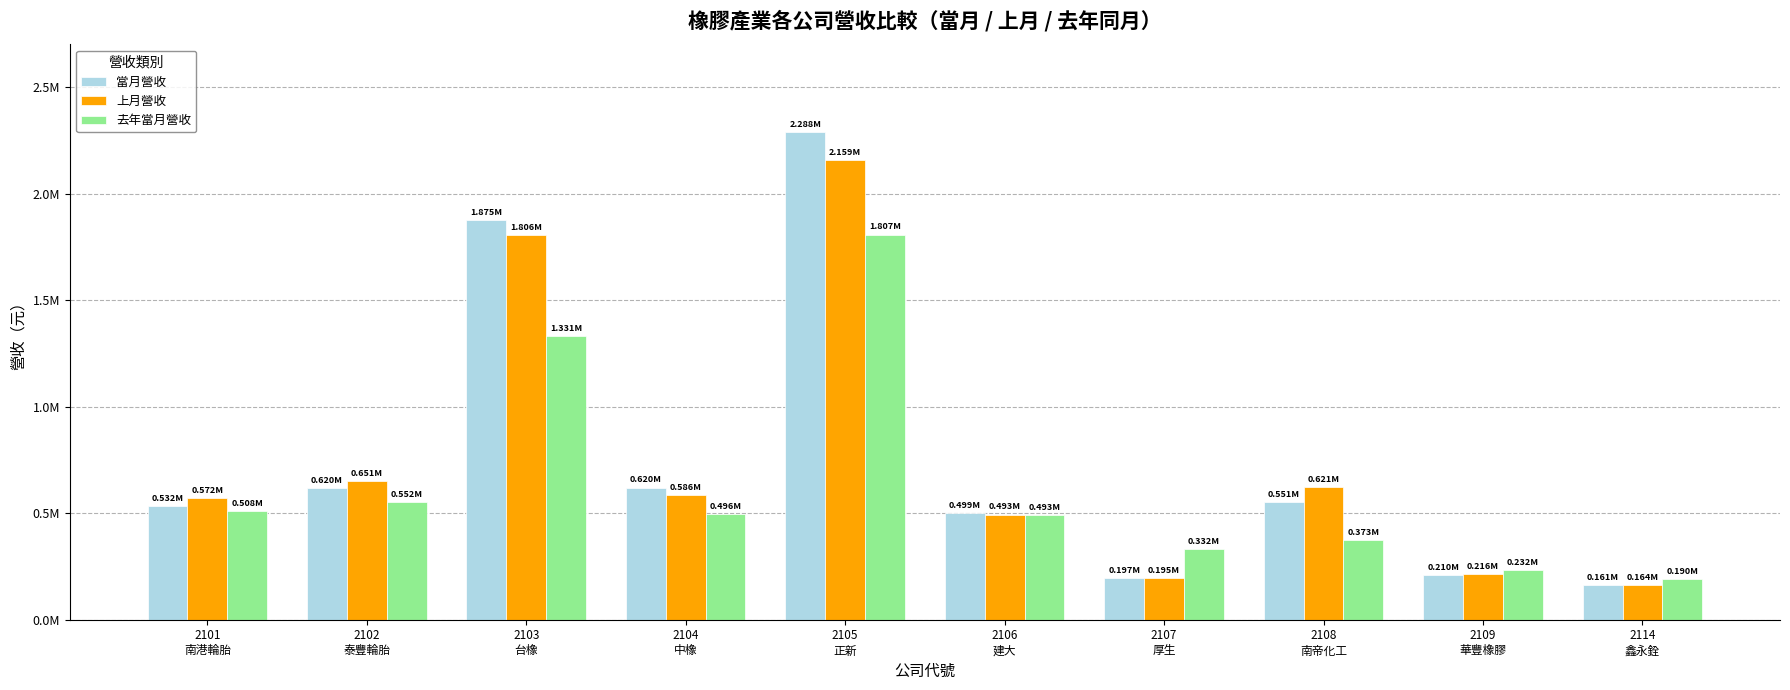

Which label corresponds to the smallest value in the chart?

2114
鑫永銓